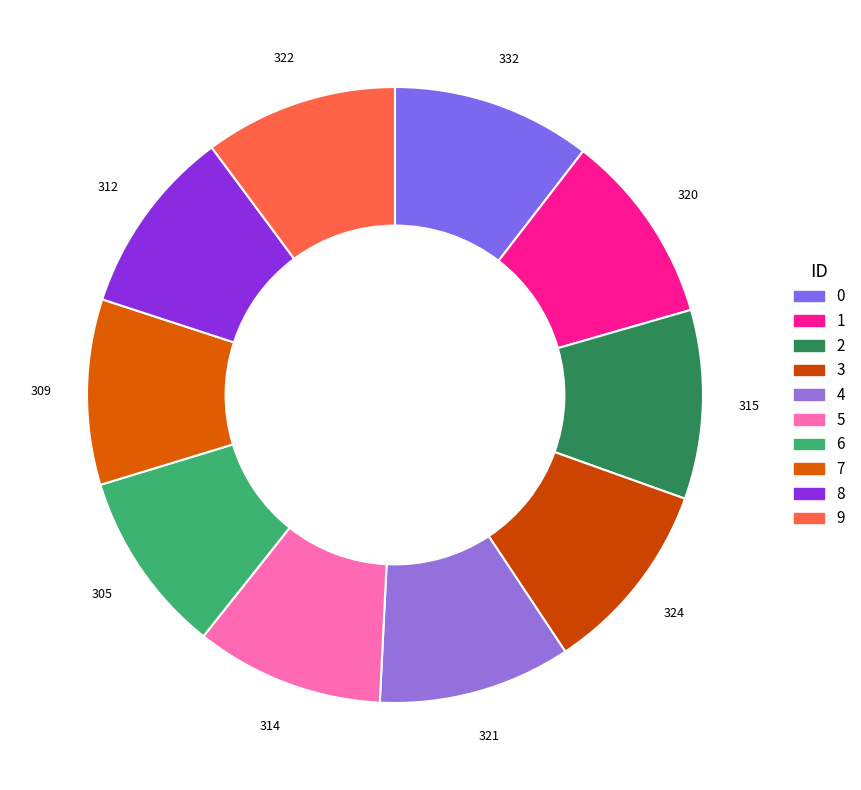

What percentage is the 1 slice, to the nearest percent?

10%